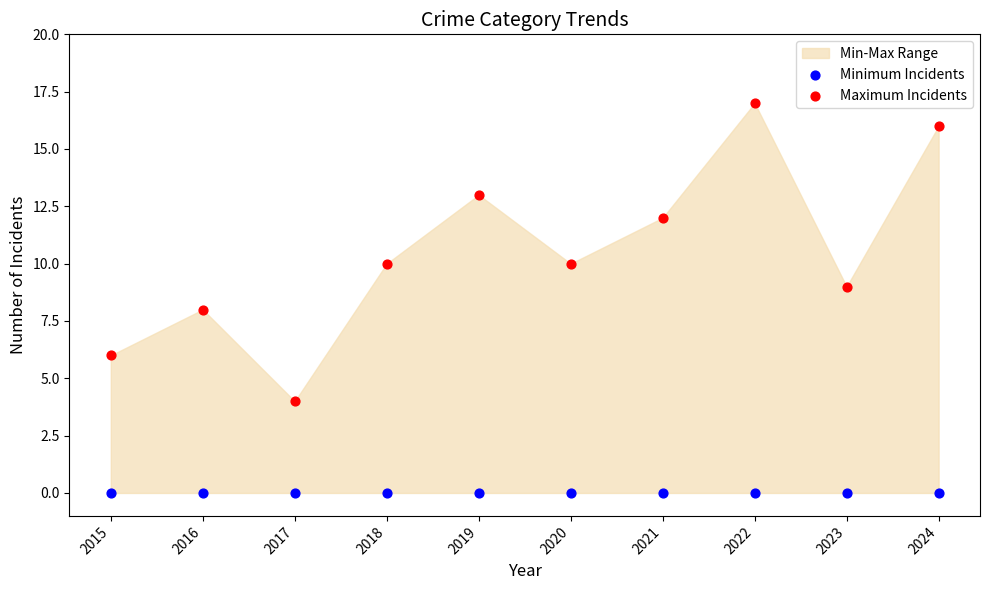

Which series contains the highest Y value?

Maximum Incidents